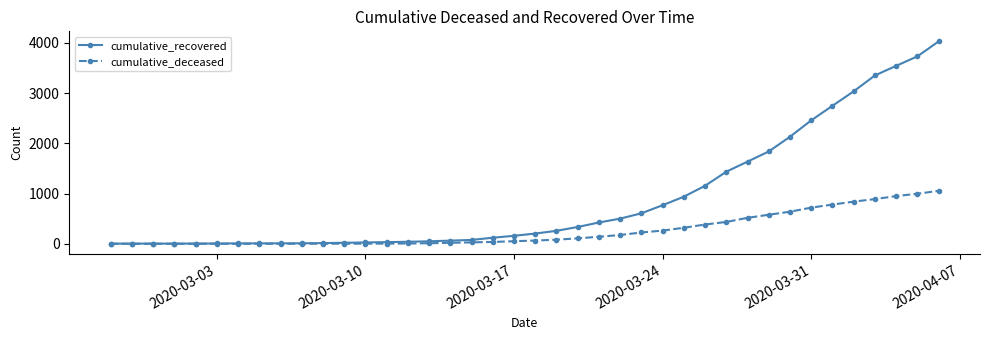

Which series has the widest spread of values?

cumulative_recovered